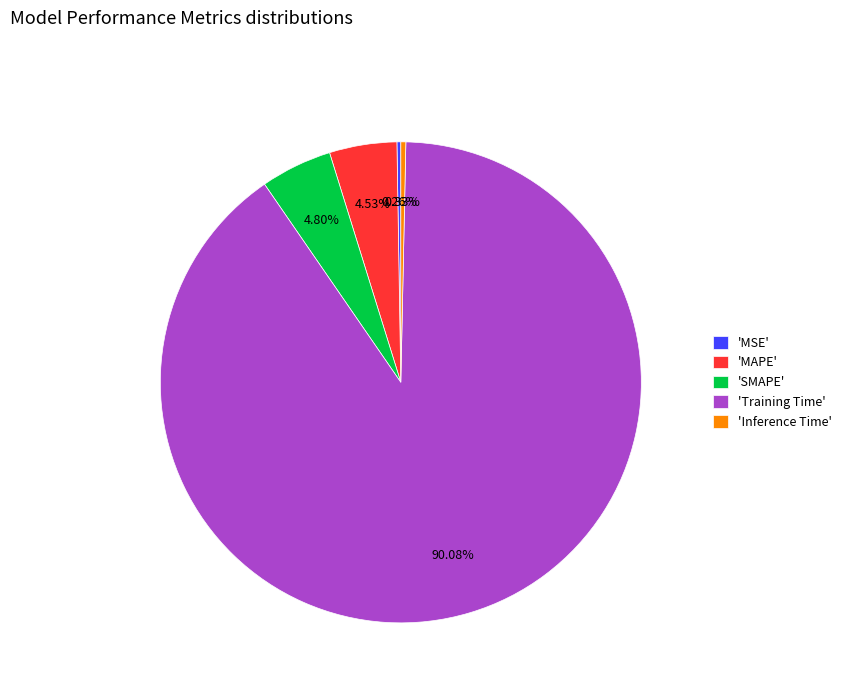

What is the majority slice?

'Training Time'